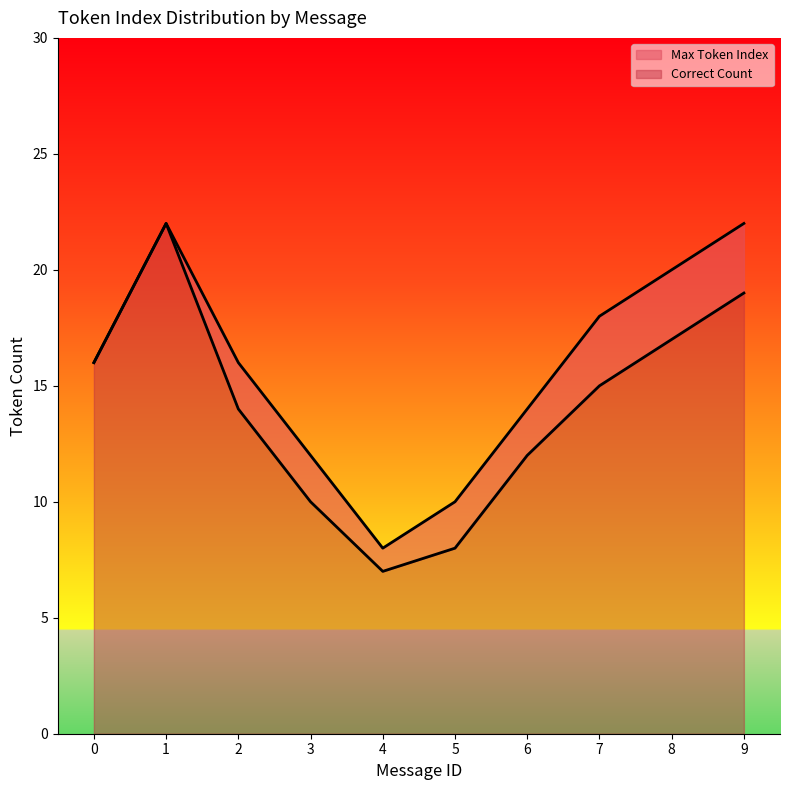

The value of Correct Count at 4 is 7. True or false?

True